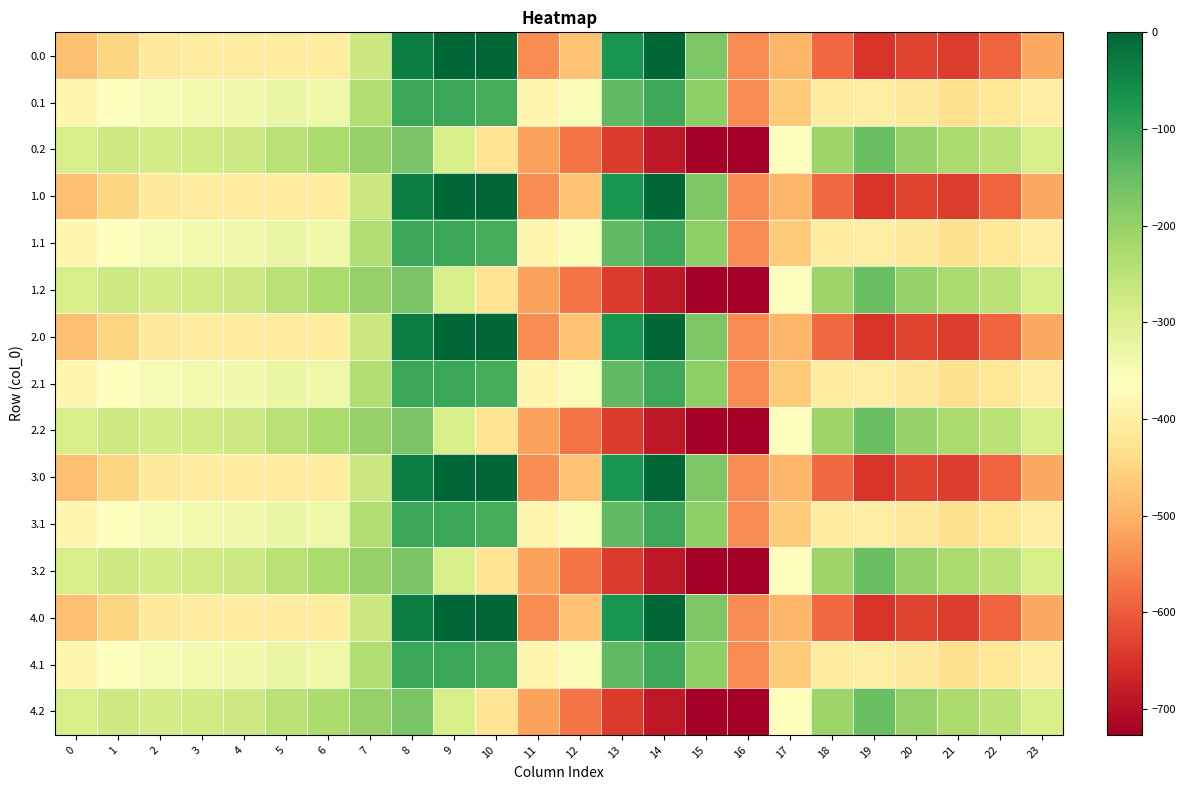

Reading left to right, list all the values displayed in this chart.

0.0: 0=-482.0	1=-449.5	2=-410.3	3=-404.4	4=-404.9	5=-403.8	6=-408.0	7=-270.7	8=-35.0	9=0.0	10=0.0	11=-544.3	12=-477.2	13=-70.2	14=-0.3	15=-172.8	16=-545.4	17=-494.8	18=-586.7	19=-649.2	20=-629.9	21=-638.4	22=-592.3	23=-511.3
0.1: 0=-384.6	1=-361.1	2=-347.9	3=-342.7	4=-339.6	5=-325.7	6=-332.2	7=-234.9	8=-102.3	9=-104.8	10=-114.0	11=-384.7	12=-350.8	13=-141.2	14=-105.5	15=-190.4	16=-547.3	17=-466.6	18=-405.4	19=-400.2	20=-414.5	21=-432.4	22=-419.9	23=-399.4
0.2: 0=-287.1	1=-272.7	2=-285.5	3=-281.0	4=-274.4	5=-245.0	6=-228.8	7=-199.0	8=-169.5	9=-288.5	10=-423.5	11=-520.6	12=-571.2	13=-640.4	14=-687.4	15=-725.8	16=-726.6	17=-362.4	18=-210.0	19=-151.0	20=-199.2	21=-226.4	22=-247.4	23=-287.5
1.0: 0=-482.0	1=-449.5	2=-410.3	3=-404.4	4=-404.9	5=-403.8	6=-408.0	7=-270.7	8=-35.0	9=0.0	10=0.0	11=-544.3	12=-477.2	13=-70.2	14=-0.3	15=-172.8	16=-545.4	17=-494.8	18=-586.7	19=-649.2	20=-629.9	21=-638.4	22=-592.3	23=-511.3
1.1: 0=-384.6	1=-361.1	2=-347.9	3=-342.7	4=-339.6	5=-325.7	6=-332.2	7=-234.9	8=-102.3	9=-104.8	10=-114.0	11=-384.7	12=-350.8	13=-141.2	14=-105.5	15=-190.4	16=-547.3	17=-466.6	18=-405.4	19=-400.2	20=-414.5	21=-432.4	22=-419.9	23=-399.4
1.2: 0=-287.1	1=-272.7	2=-285.5	3=-281.0	4=-274.4	5=-245.0	6=-228.8	7=-199.0	8=-169.5	9=-288.5	10=-423.5	11=-520.6	12=-571.2	13=-640.4	14=-687.4	15=-725.8	16=-726.6	17=-362.4	18=-210.0	19=-151.0	20=-199.2	21=-226.4	22=-247.4	23=-287.5
2.0: 0=-482.0	1=-449.5	2=-410.3	3=-404.4	4=-404.9	5=-403.8	6=-408.0	7=-270.7	8=-35.0	9=0.0	10=0.0	11=-544.3	12=-477.2	13=-70.2	14=-0.3	15=-172.8	16=-545.4	17=-494.8	18=-586.7	19=-649.2	20=-629.9	21=-638.4	22=-592.3	23=-511.3
2.1: 0=-384.6	1=-361.1	2=-347.9	3=-342.7	4=-339.6	5=-325.7	6=-332.2	7=-234.9	8=-102.3	9=-104.8	10=-114.0	11=-384.7	12=-350.8	13=-141.2	14=-105.5	15=-190.4	16=-547.3	17=-466.6	18=-405.4	19=-400.2	20=-414.5	21=-432.4	22=-419.9	23=-399.4
2.2: 0=-287.1	1=-272.7	2=-285.5	3=-281.0	4=-274.4	5=-245.0	6=-228.8	7=-199.0	8=-169.5	9=-288.5	10=-423.5	11=-520.6	12=-571.2	13=-640.4	14=-687.4	15=-725.8	16=-726.6	17=-362.4	18=-210.0	19=-151.0	20=-199.2	21=-226.4	22=-247.4	23=-287.5
3.0: 0=-482.0	1=-449.5	2=-410.3	3=-404.4	4=-404.9	5=-403.8	6=-408.0	7=-270.7	8=-35.0	9=0.0	10=0.0	11=-544.3	12=-477.2	13=-70.2	14=-0.3	15=-172.8	16=-545.4	17=-494.8	18=-586.7	19=-649.2	20=-629.9	21=-638.4	22=-592.3	23=-511.3
3.1: 0=-384.6	1=-361.1	2=-347.9	3=-342.7	4=-339.6	5=-325.7	6=-332.2	7=-234.9	8=-102.3	9=-104.8	10=-114.0	11=-384.7	12=-350.8	13=-141.2	14=-105.5	15=-190.4	16=-547.3	17=-466.6	18=-405.4	19=-400.2	20=-414.5	21=-432.4	22=-419.9	23=-399.4
3.2: 0=-287.1	1=-272.7	2=-285.5	3=-281.0	4=-274.4	5=-245.0	6=-228.8	7=-199.0	8=-169.5	9=-288.5	10=-423.5	11=-520.6	12=-571.2	13=-640.4	14=-687.4	15=-725.8	16=-726.6	17=-362.4	18=-210.0	19=-151.0	20=-199.2	21=-226.4	22=-247.4	23=-287.5
4.0: 0=-482.0	1=-449.5	2=-410.3	3=-404.4	4=-404.9	5=-403.8	6=-408.0	7=-270.7	8=-35.0	9=0.0	10=0.0	11=-544.3	12=-477.2	13=-70.2	14=-0.3	15=-172.8	16=-545.4	17=-494.8	18=-586.7	19=-649.2	20=-629.9	21=-638.4	22=-592.3	23=-511.3
4.1: 0=-384.6	1=-361.1	2=-347.9	3=-342.7	4=-339.6	5=-325.7	6=-332.2	7=-234.9	8=-102.3	9=-104.8	10=-114.0	11=-384.7	12=-350.8	13=-141.2	14=-105.5	15=-190.4	16=-547.3	17=-466.6	18=-405.4	19=-400.2	20=-414.5	21=-432.4	22=-419.9	23=-399.4
4.2: 0=-287.1	1=-272.7	2=-285.5	3=-281.0	4=-274.4	5=-245.0	6=-228.8	7=-199.0	8=-169.5	9=-288.5	10=-423.5	11=-520.6	12=-571.2	13=-640.4	14=-687.4	15=-725.8	16=-726.6	17=-362.4	18=-210.0	19=-151.0	20=-199.2	21=-226.4	22=-247.4	23=-287.5